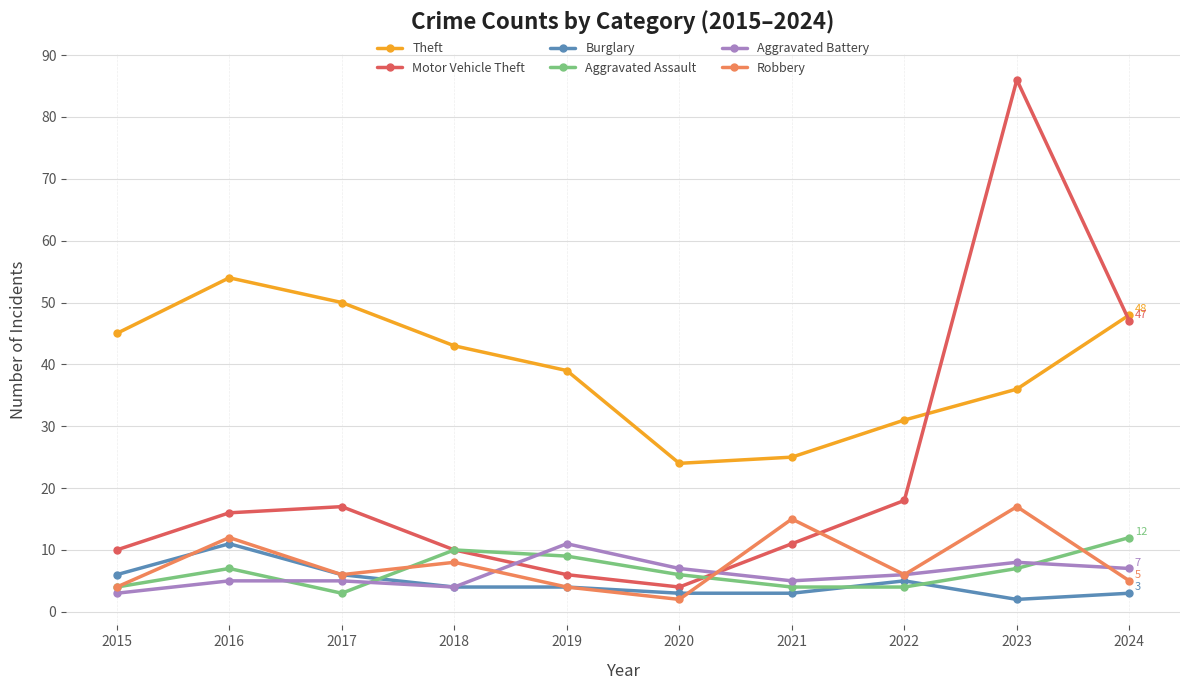

What is the difference between the Aggravated Assault values at 2017 and 2023?

4